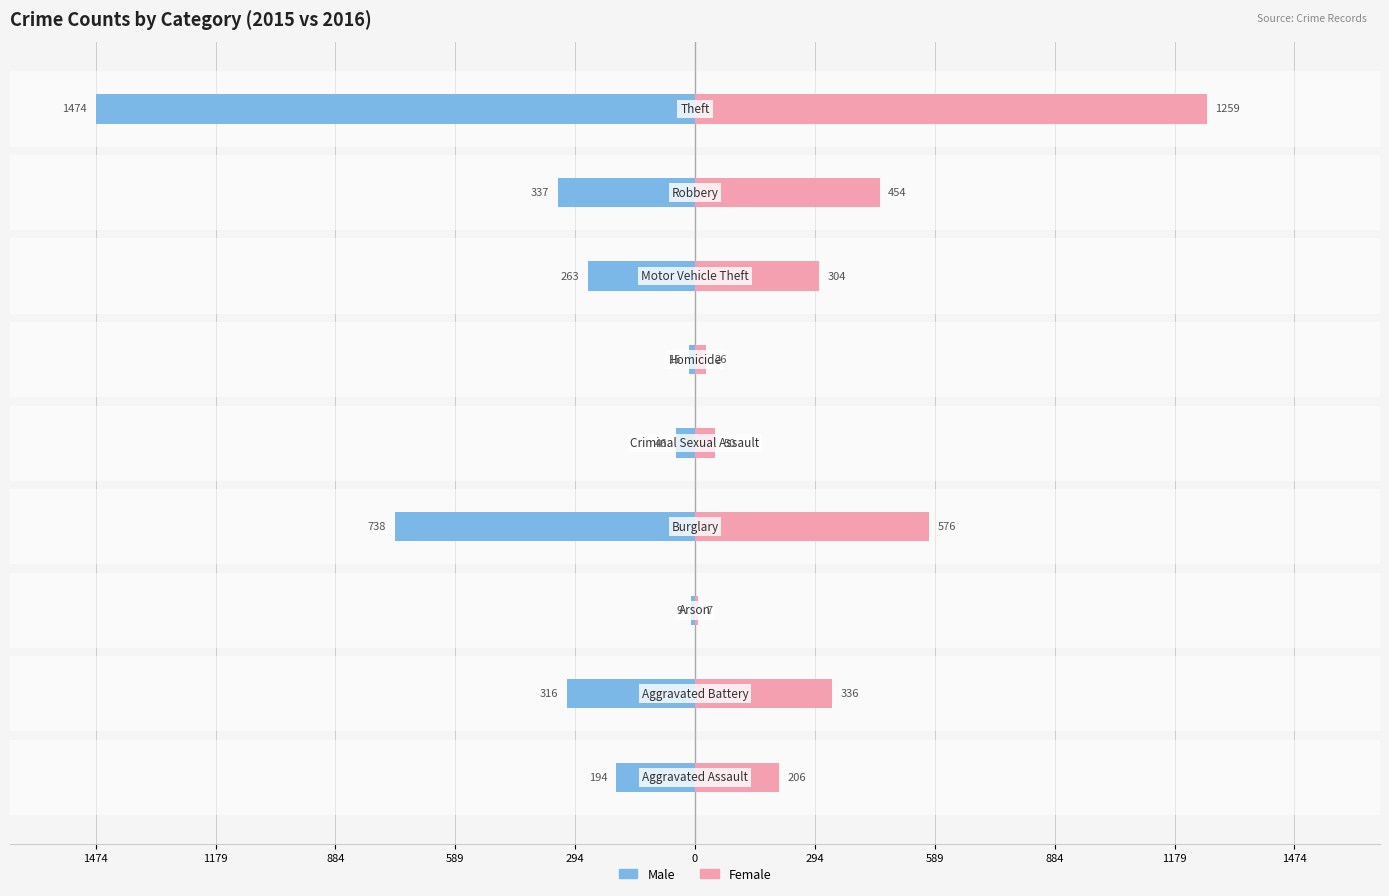

How many bars are there in each group?

2